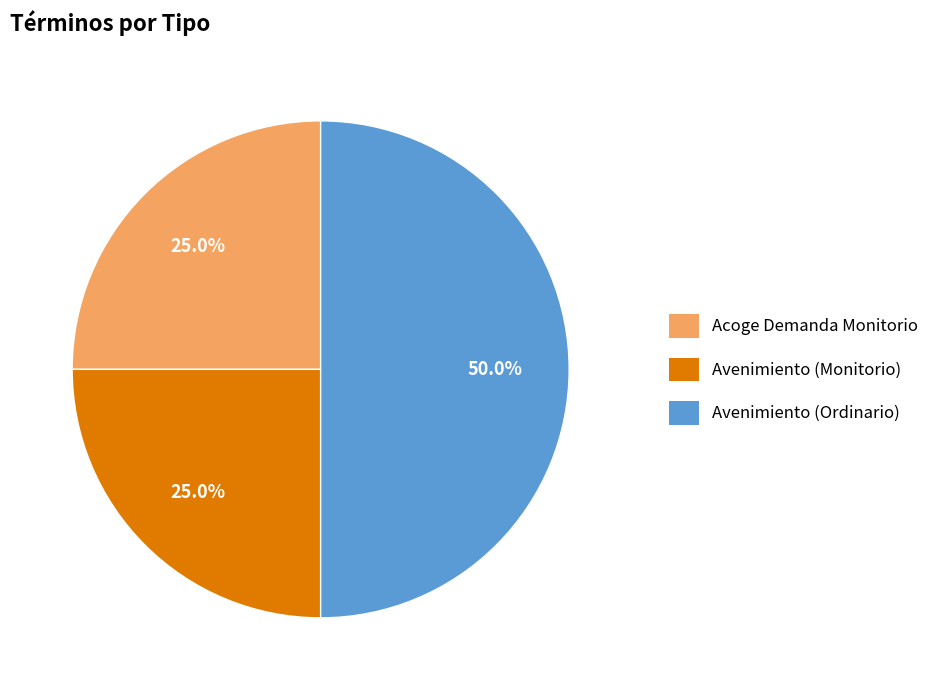

What is the total percentage of Acoge Demanda Monitorio and Avenimiento (Monitorio)?

50.0%